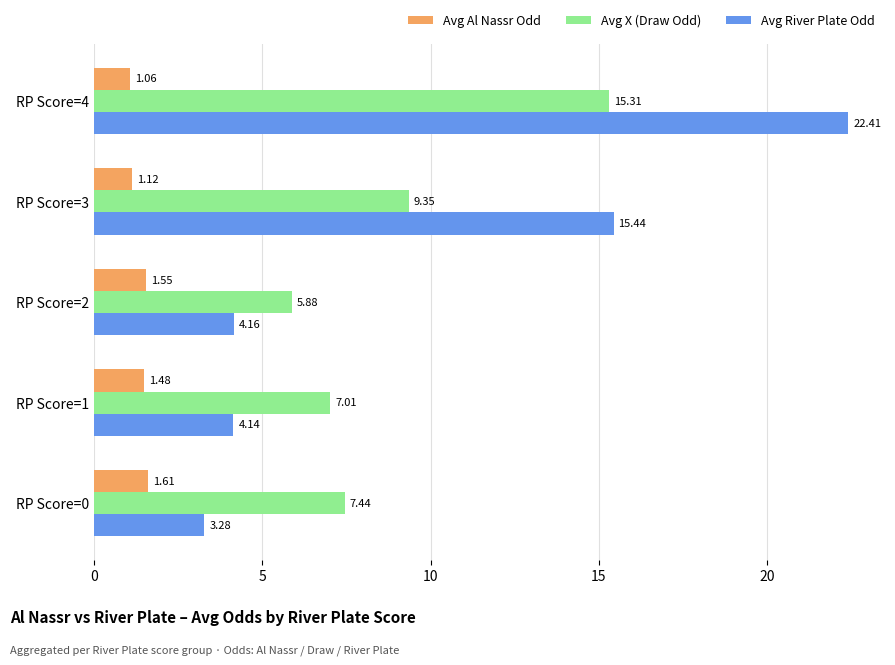

How many series are shown in this chart?

3